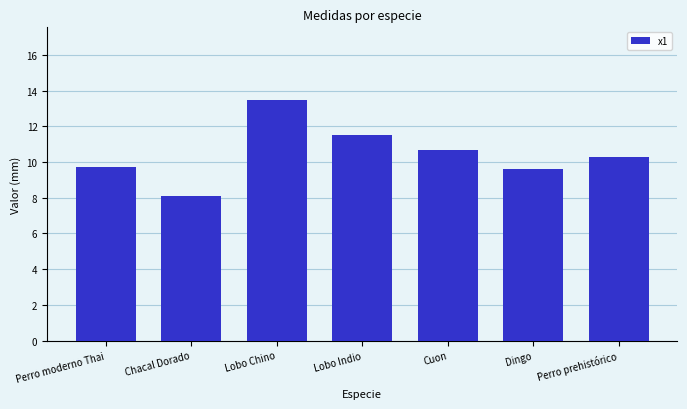

Approximately how many times larger is the value at Dingo compared to Lobo Indio?

0.8